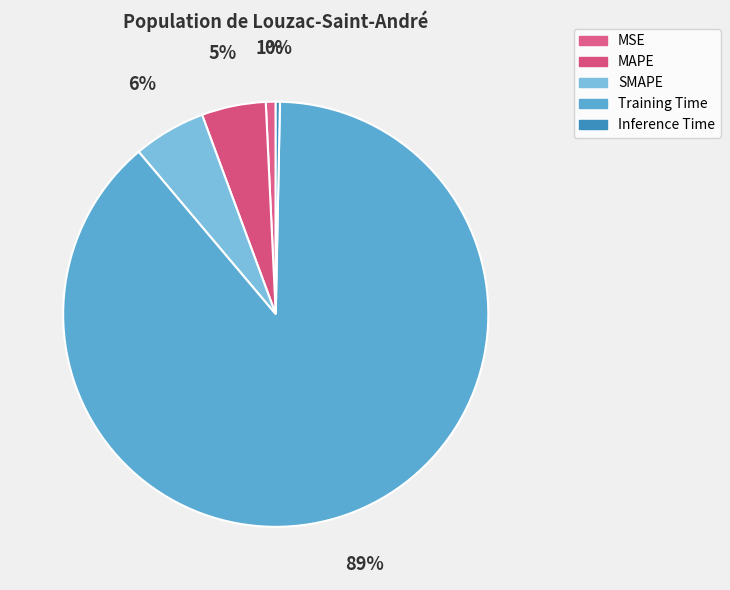

What is the majority slice?

Training Time